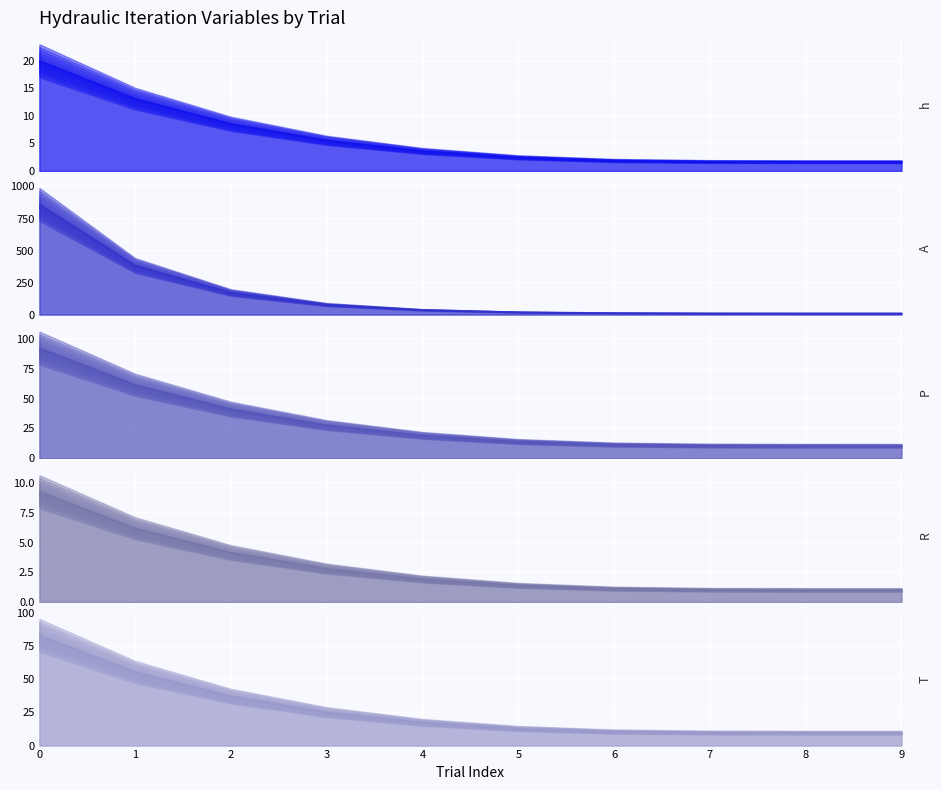

True or false: A and P cross at least once.

False